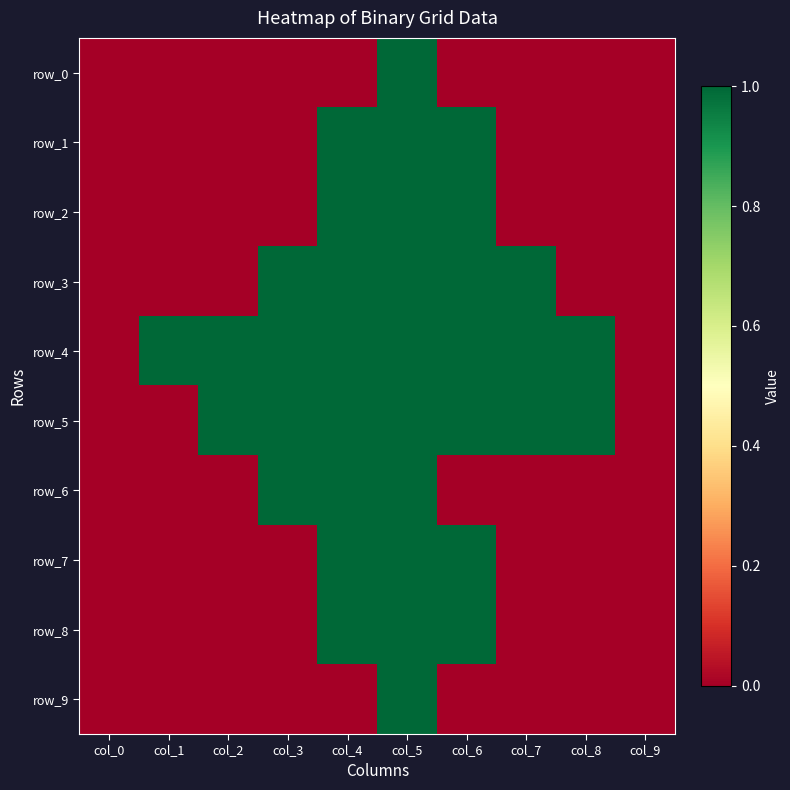

Reading left to right, list all the values displayed in this chart.

row_0: 0	0	0	0	0	1	0	0	0	0
row_1: 0	0	0	0	1	1	1	0	0	0
row_2: 0	0	0	0	1	1	1	0	0	0
row_3: 0	0	0	1	1	1	1	1	0	0
row_4: 0	1	1	1	1	1	1	1	1	0
row_5: 0	0	1	1	1	1	1	1	1	0
row_6: 0	0	0	1	1	1	0	0	0	0
row_7: 0	0	0	0	1	1	1	0	0	0
row_8: 0	0	0	0	1	1	1	0	0	0
row_9: 0	0	0	0	0	1	0	0	0	0